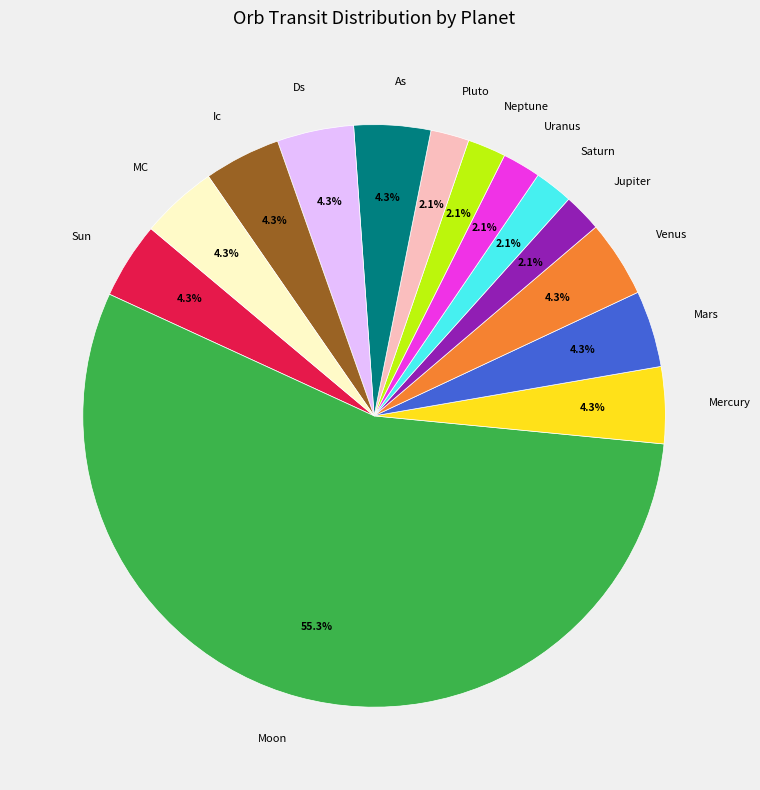

To the nearest percent, what is the difference between the largest and smallest slice percentages?

53%